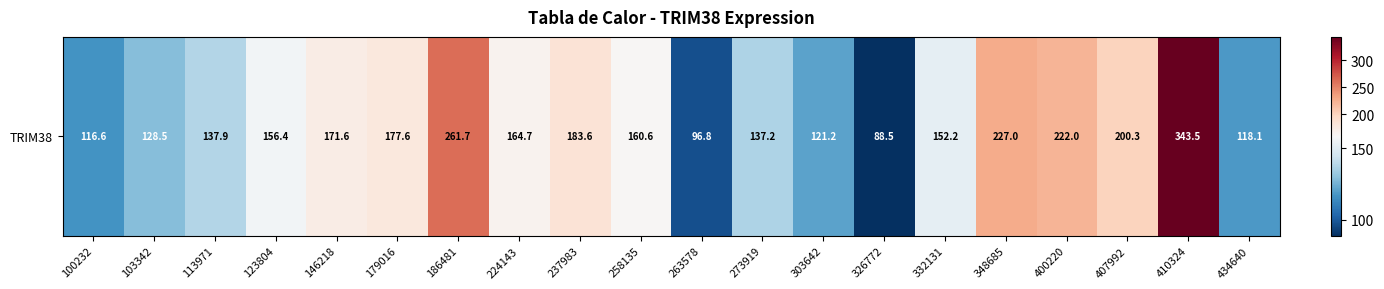

List the labels in order of value, smallest first.

326772, 263578, 100232, 434640, 303642, 103342, 273919, 113971, 332131, 123804, 258135, 224143, 146218, 179016, 237983, 407992, 400220, 348685, 186481, 410324